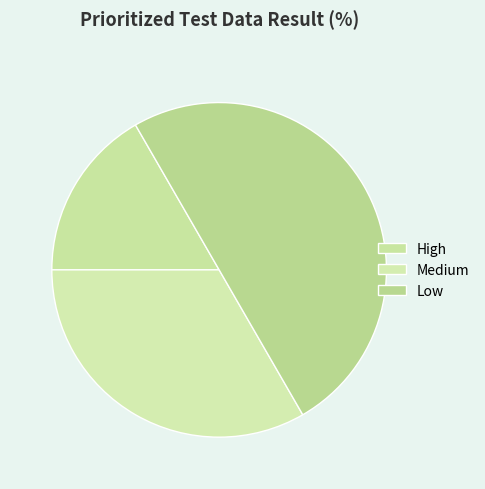

Which category has the smallest portion of the pie?

High